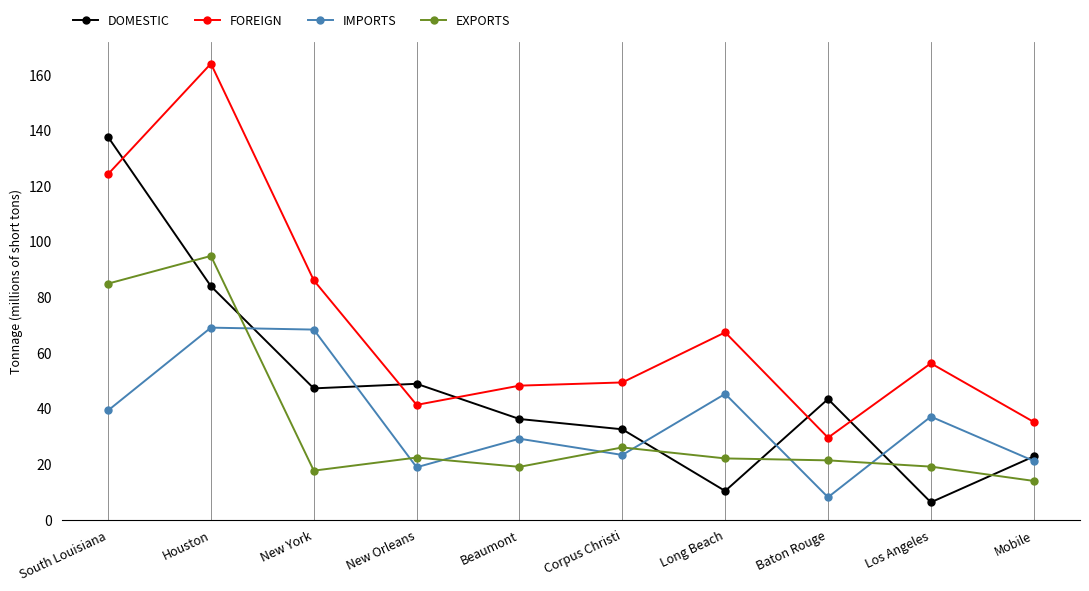

After their last crossing, which series has the higher values: IMPORTS or EXPORTS?

IMPORTS